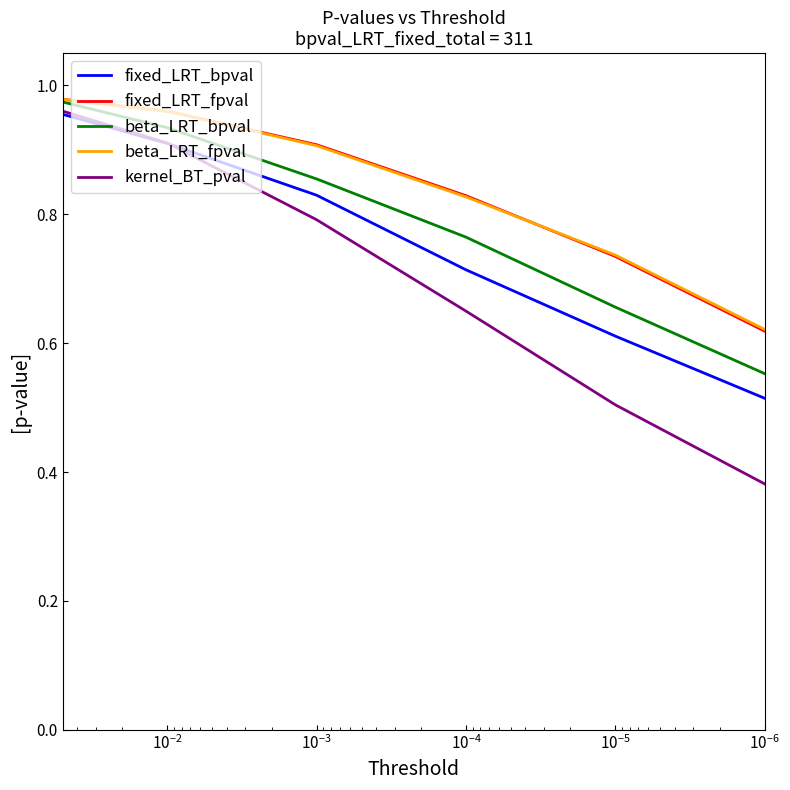

Which series has the largest total across all categories?

beta_LRT_fpval